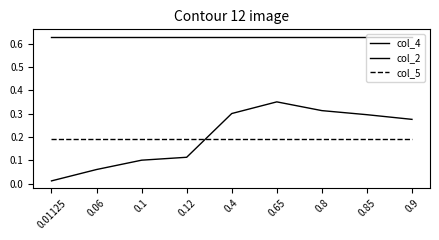

Does the chart have visible grid lines?

No